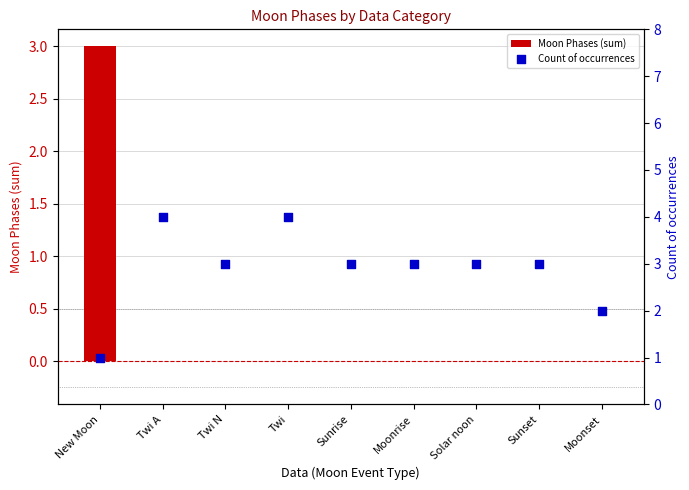

Is the value of Count of occurrences at Twi N greater than the value of Moon Phases (sum) at New Moon?

No